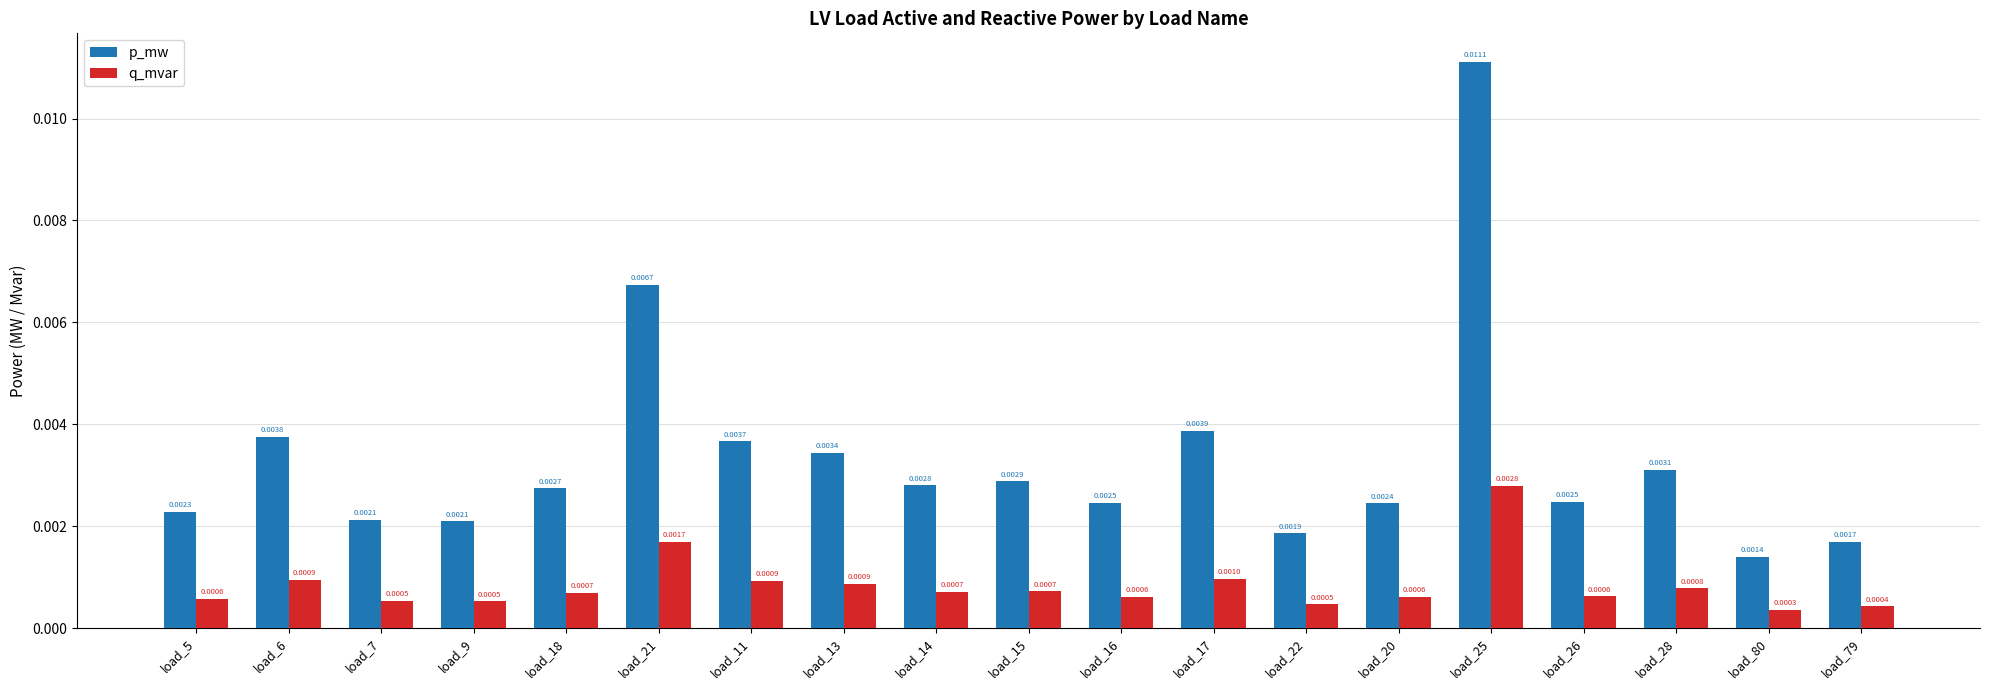

At how many categories does at least one series exceed 0?

19